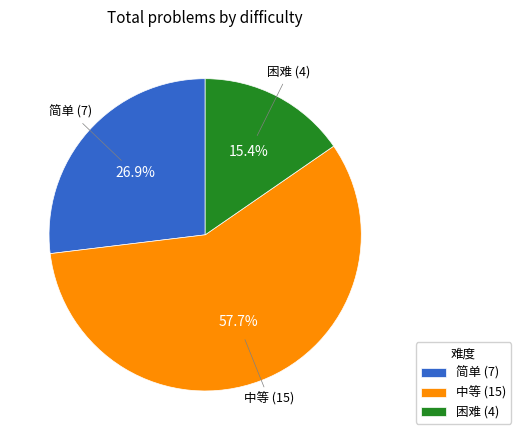

Approximately how many times larger is the value at 简单 compared to 中等?

0.5